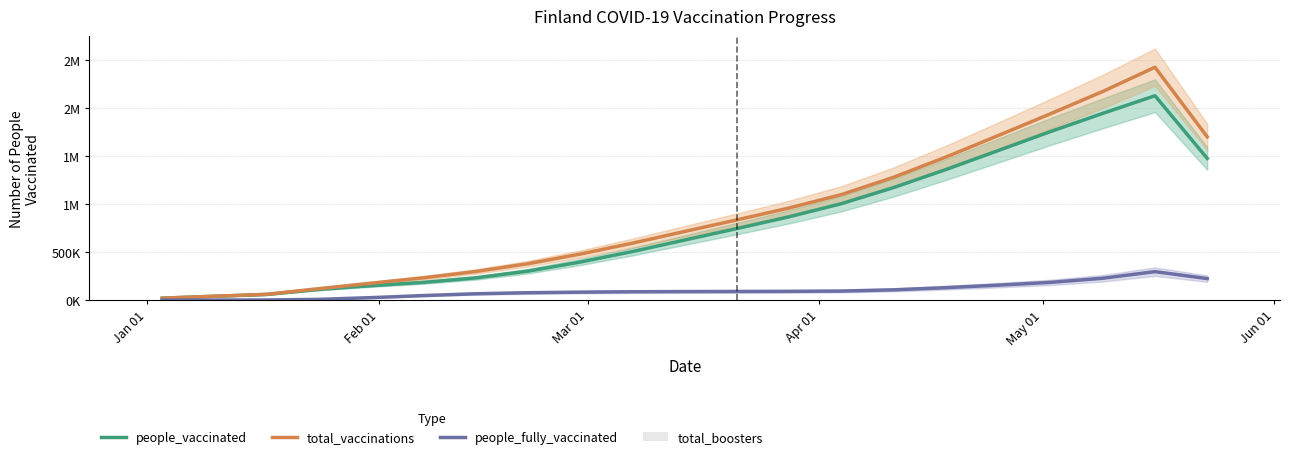

Where is total_boosters nearest to the value 0?

Jan 01